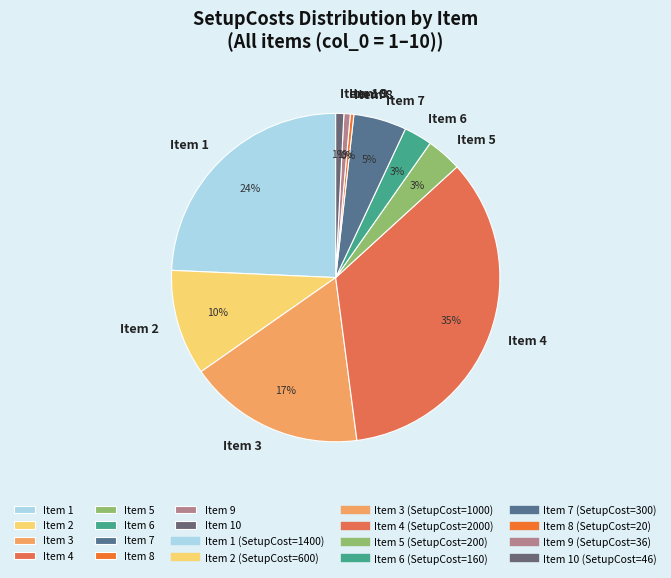

Is there a majority slice in this chart?

No